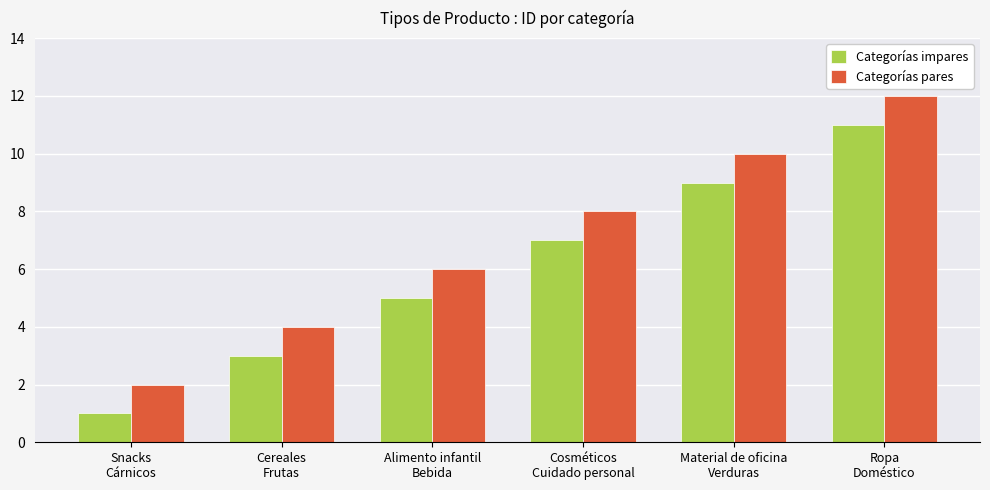

Rank the series by their average value, from highest to lowest.

Categorías pares, Categorías impares